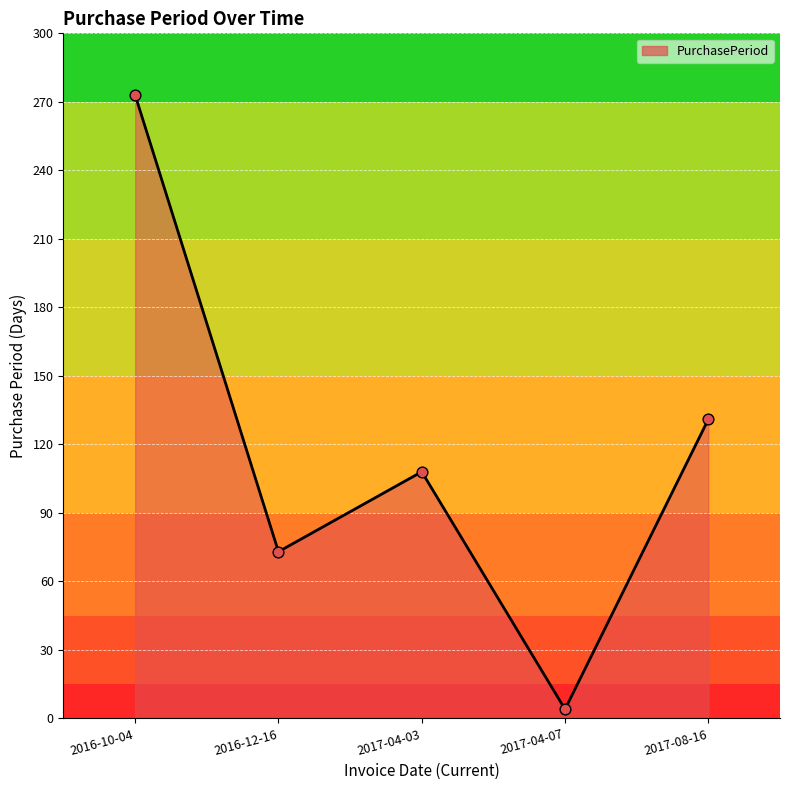

Approximately how many times larger is the value at 2016-10-04 compared to 2017-04-07?

68.2